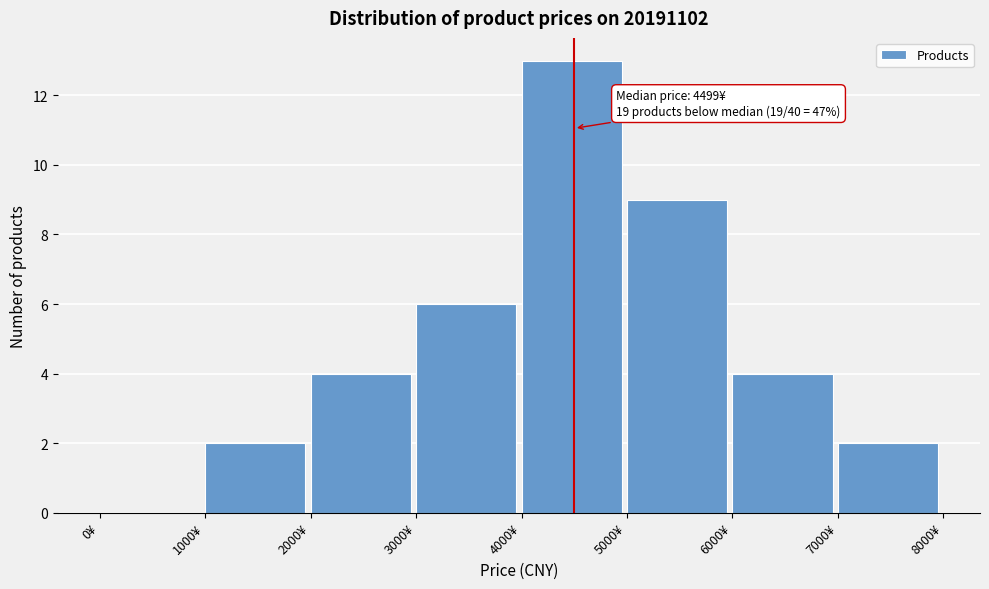

Which range on the x-axis has the tallest bar?

4000 to 5000